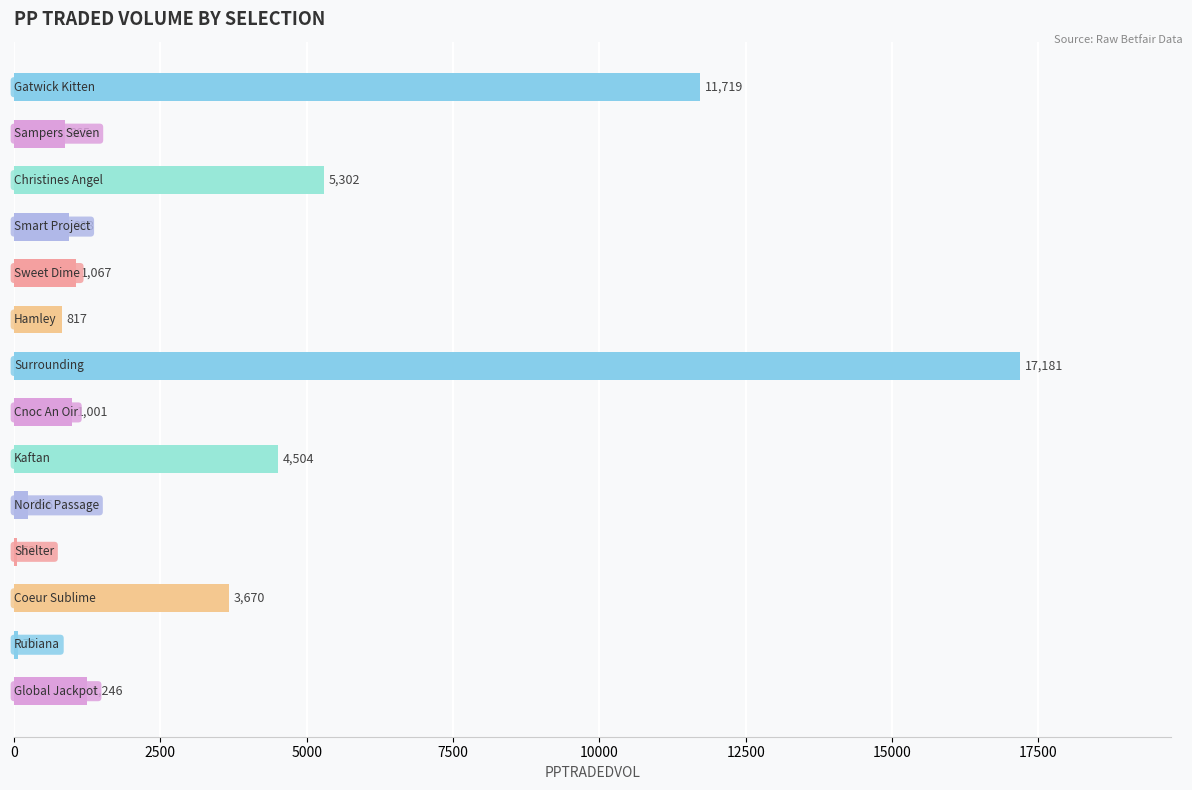

What is the greatest value displayed?

17180.9